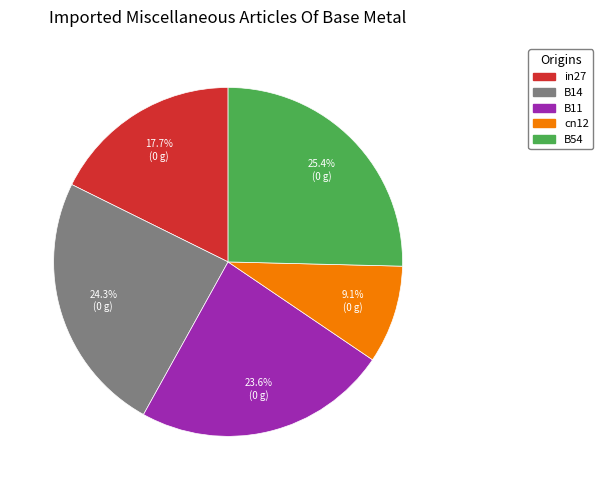

Does in27 represent more than half of the total?

No